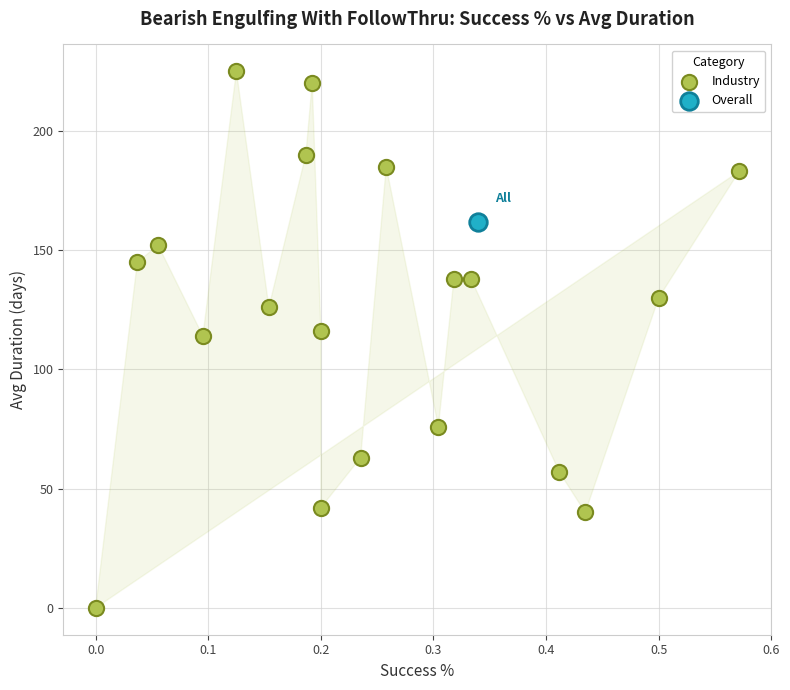

What are all the series names shown in the legend?

Industry, Overall